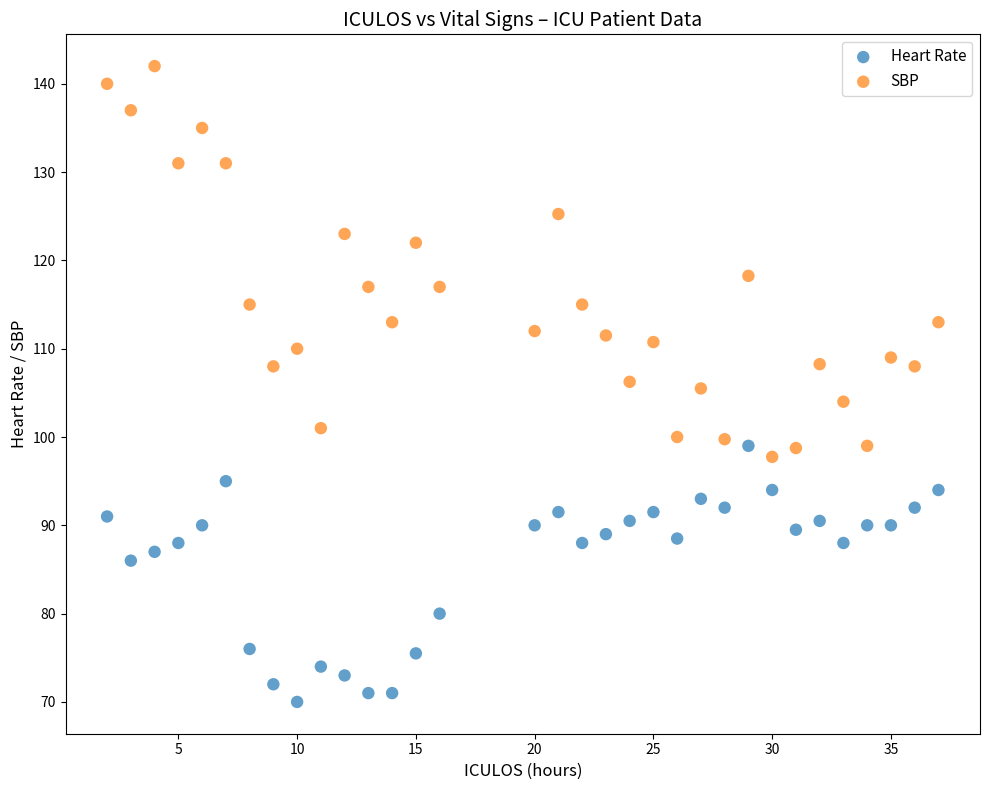

In the Heart Rate series, what Y value is closest to 84?

86.0